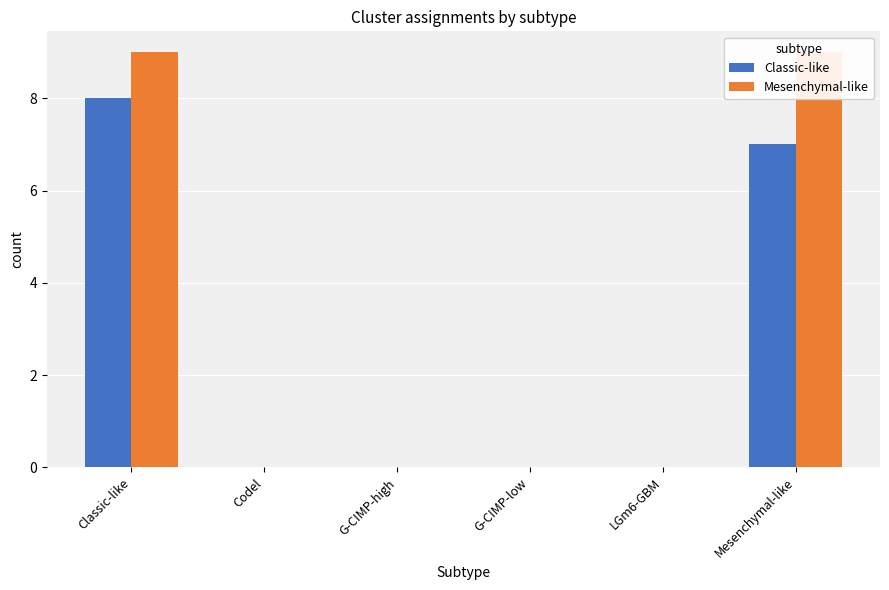

Which series changed the most between G-CIMP-high and LGm6-GBM?

Classic-like